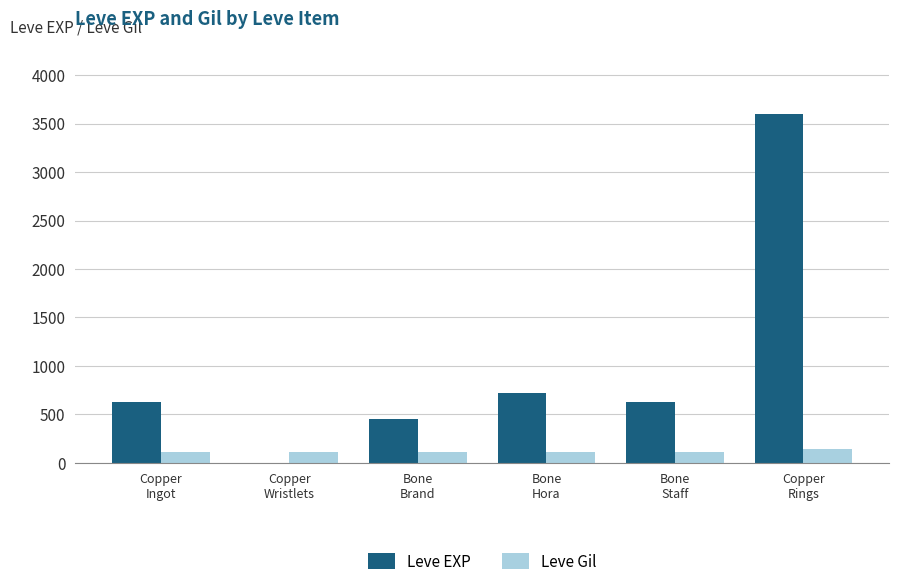

Which series has the largest total across all categories?

Leve EXP